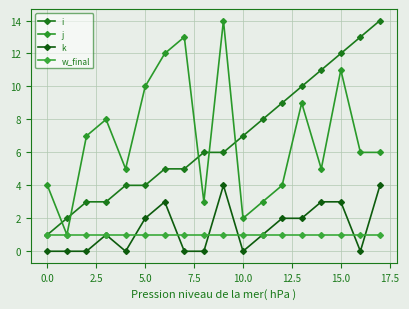

How many lines are shown in the chart?

4